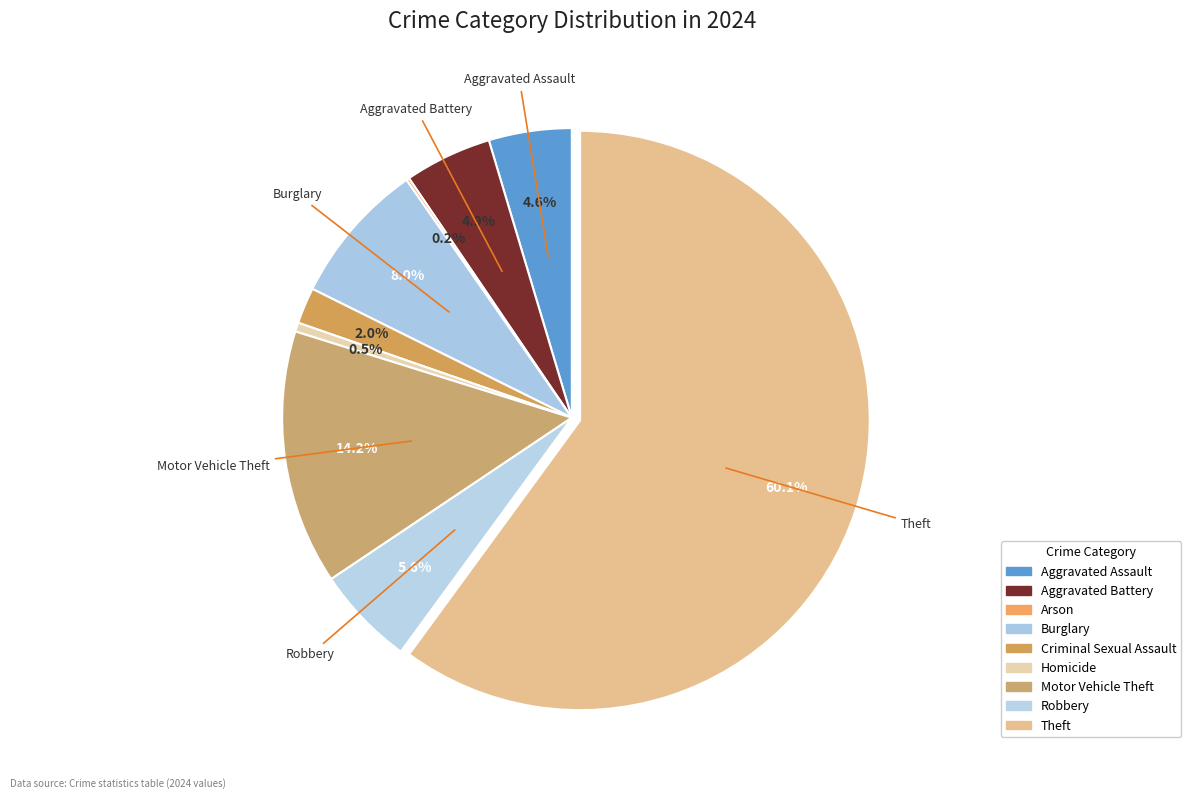

What is the largest slice in the pie chart?

Theft